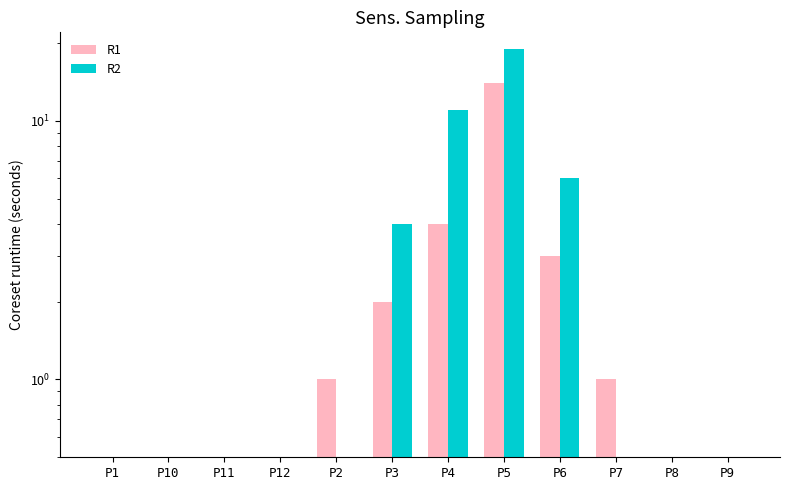

Which category has the lowest value across all series?

P1